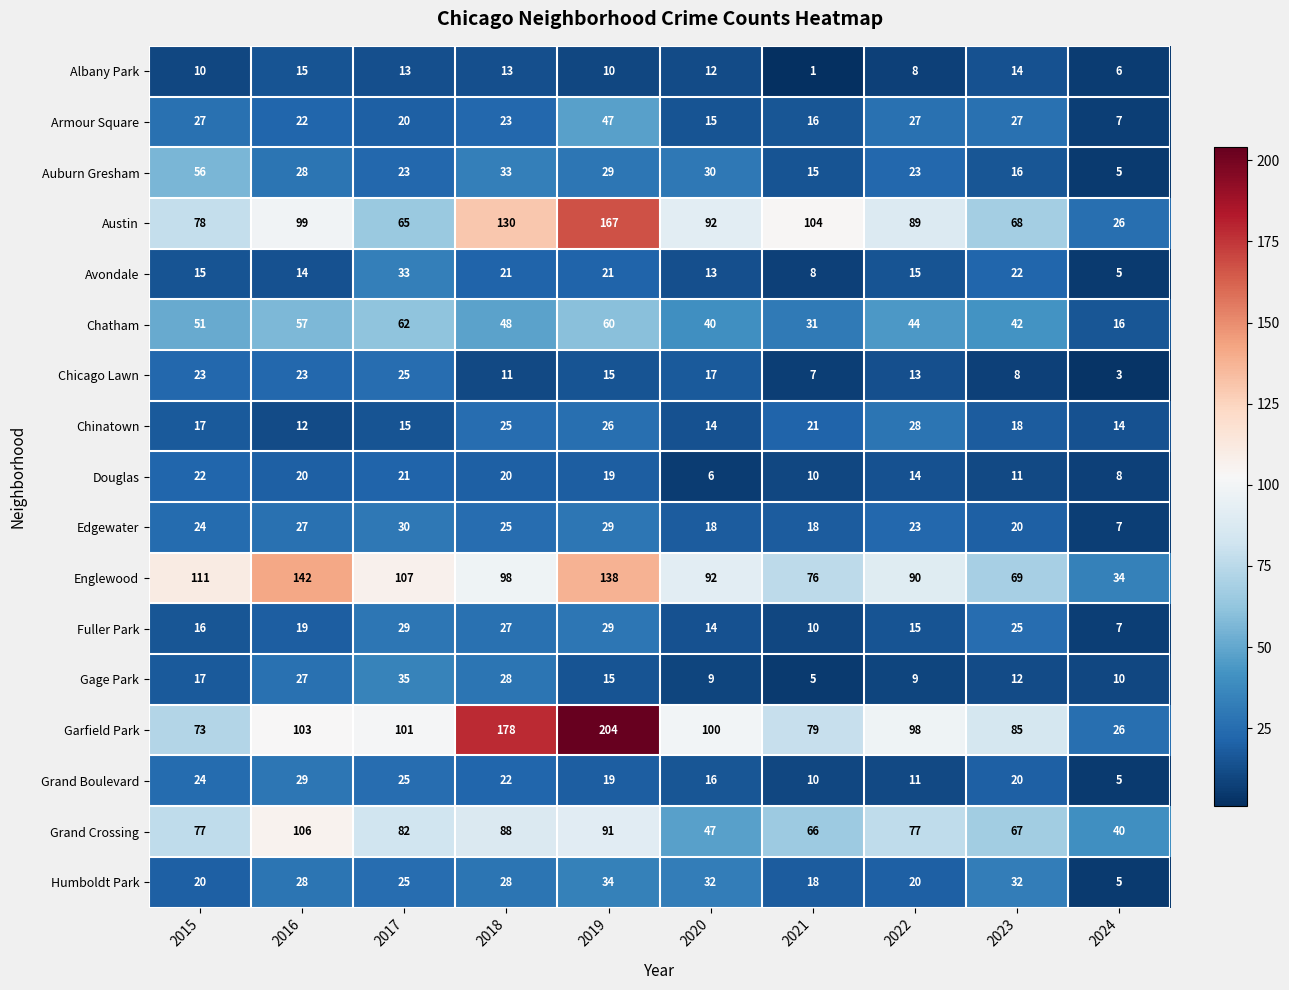

What is the spread (max minus min) of values at 2019?

194